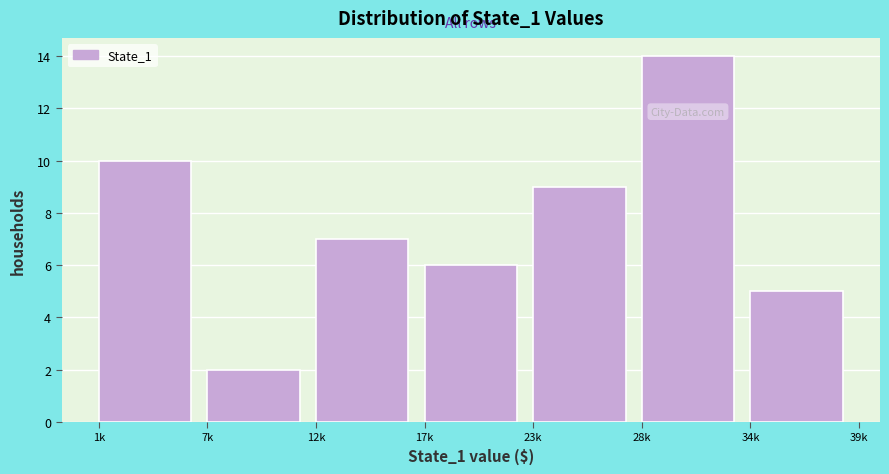

Reading left to right, list all the values displayed in this chart.

1k=10	7k=2	12k=7	17k=6	23k=9	28k=14	34k=5